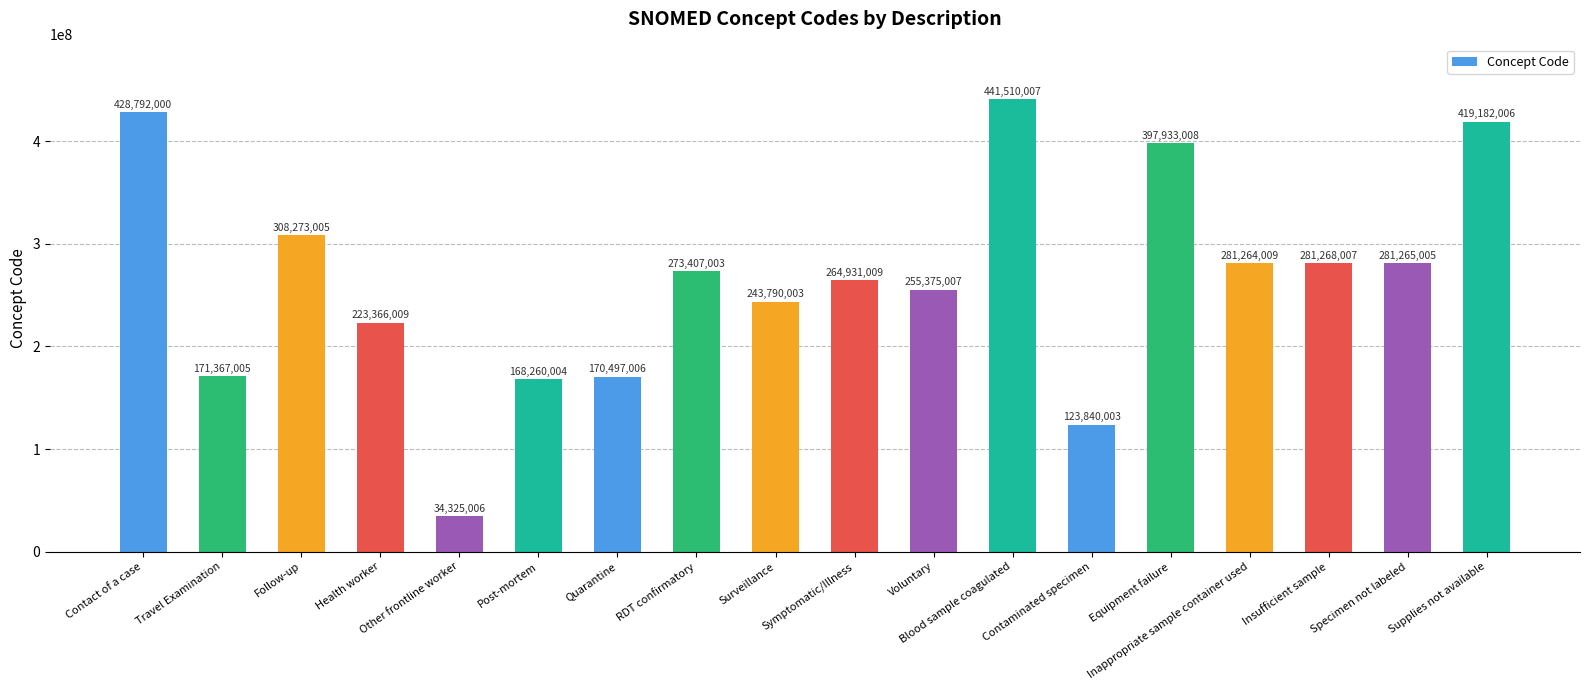

What is the difference between the maximum and second lowest values?

317670004